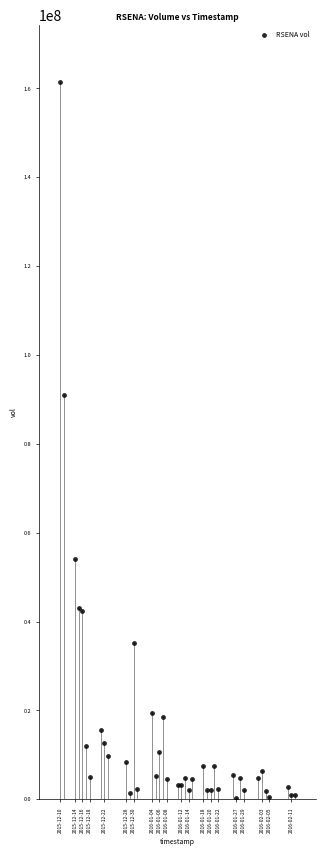

What is the range of X values (max minus min)?

5529600